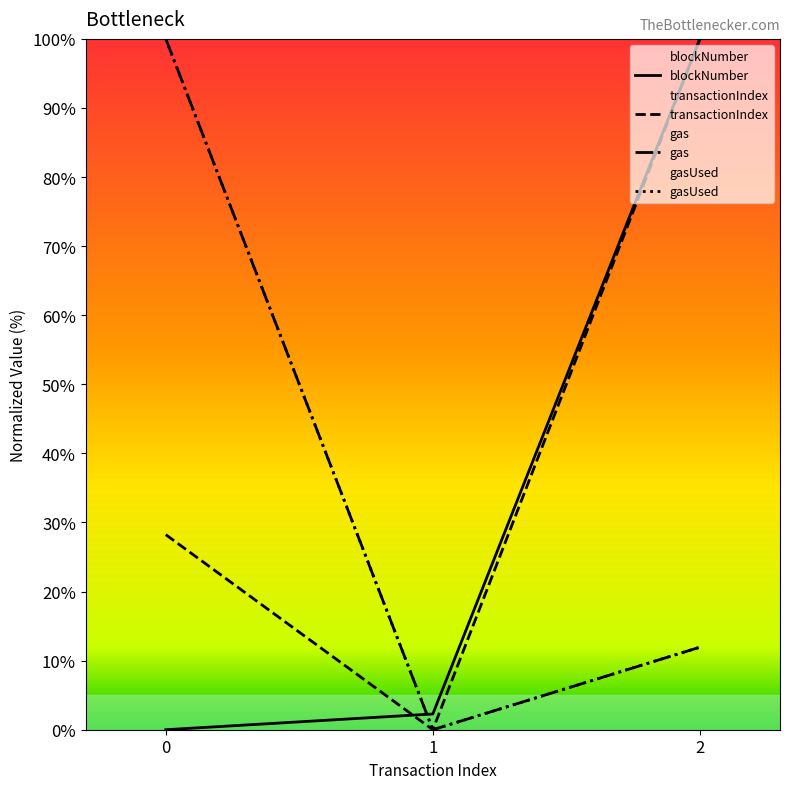

What is the approximate value of blockNumber at 1?

2.3